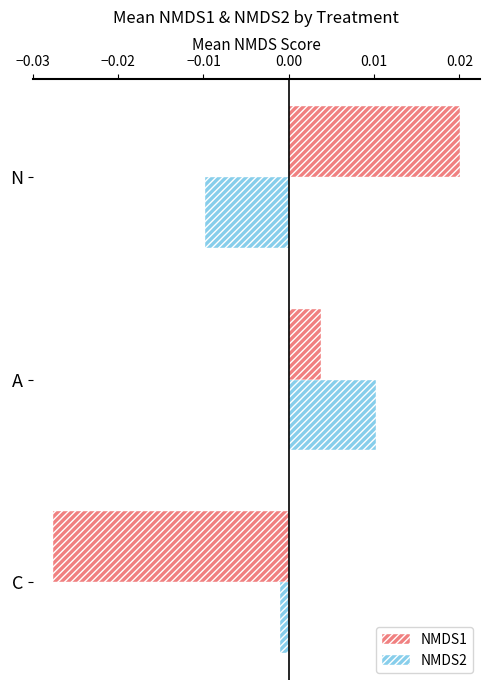

Where is NMDS2 nearest to the value 0?

C